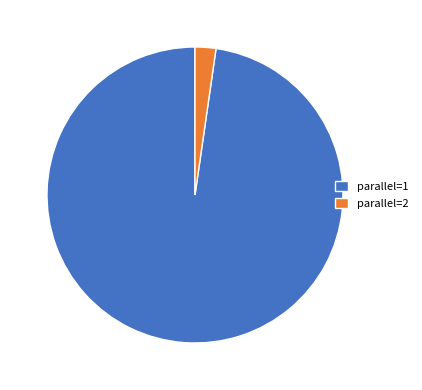

The parallel=2 slice represents 2% of the pie. True or false?

True